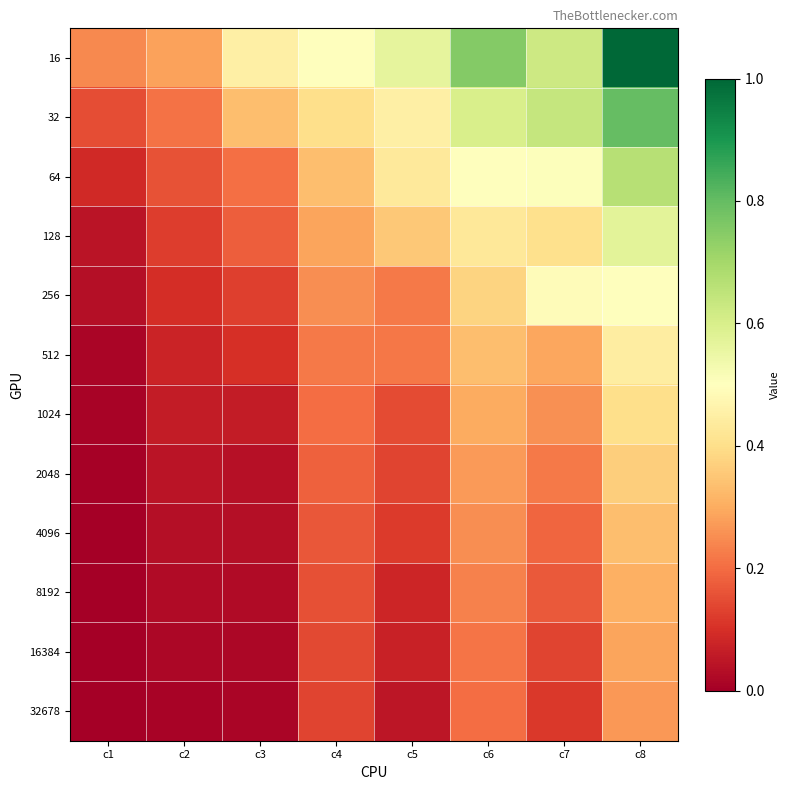

How many data points does each series have?

8